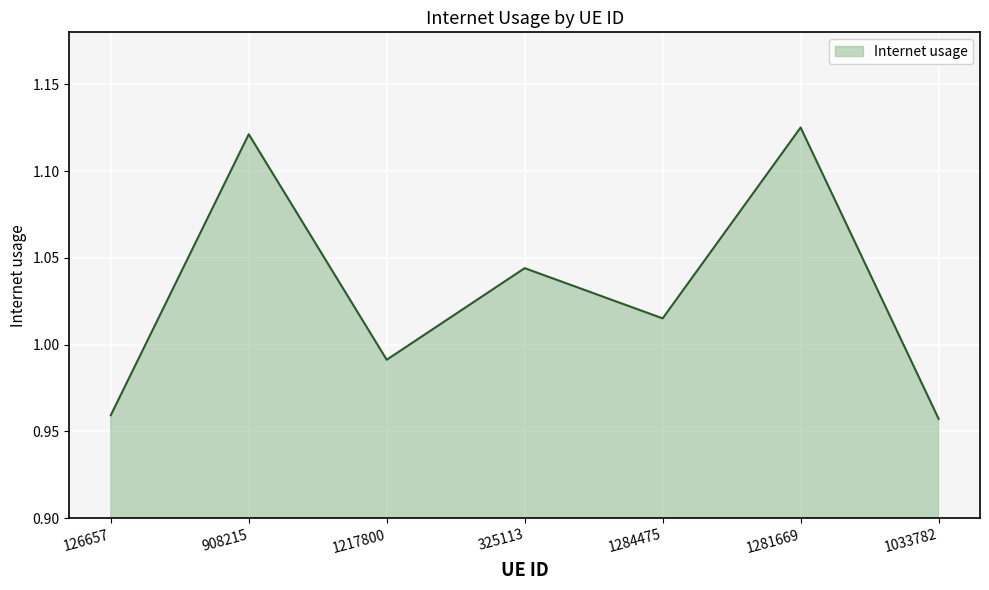

The chart shows a value of 1.5 at 1284475. True or false?

False